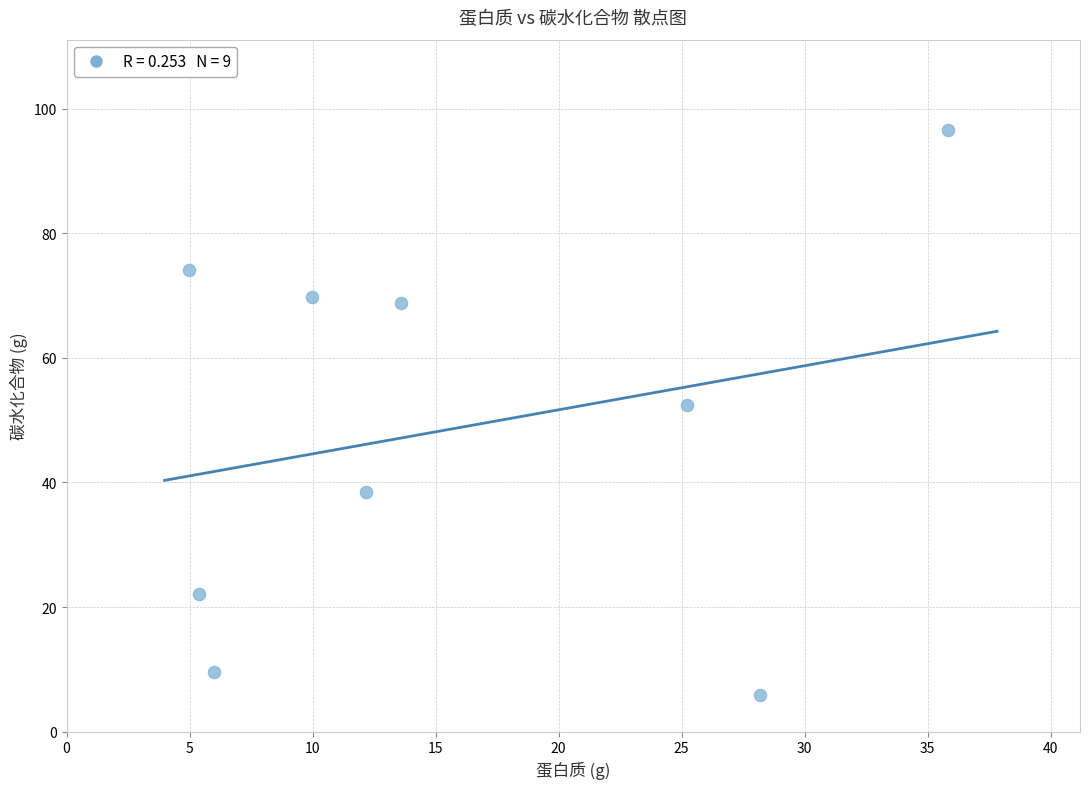

What Y value in the scatter plot is closest to 51?

52.4